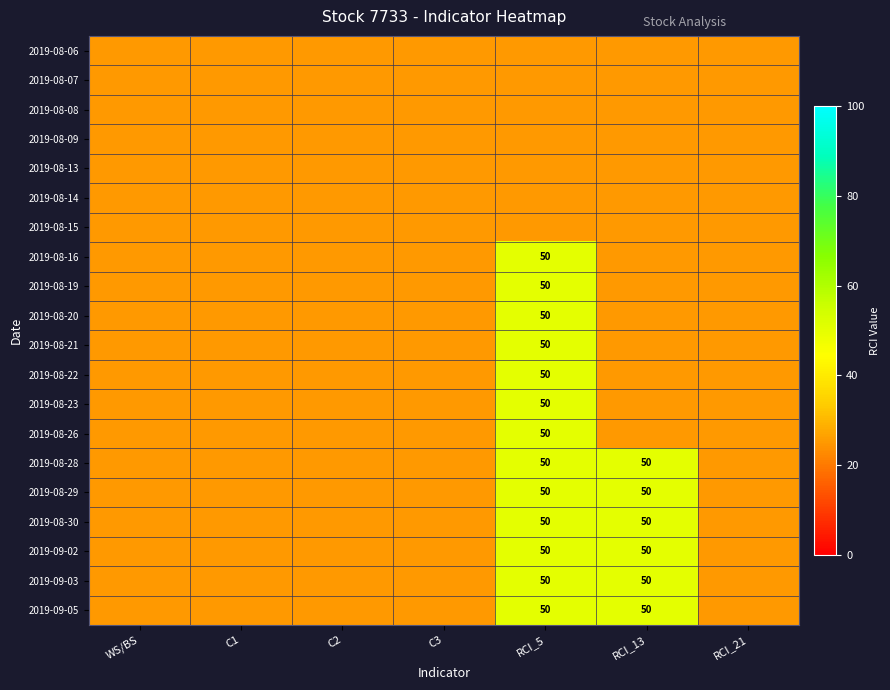

The value of 2019-08-26 at RCI_5 is 71. True or false?

False